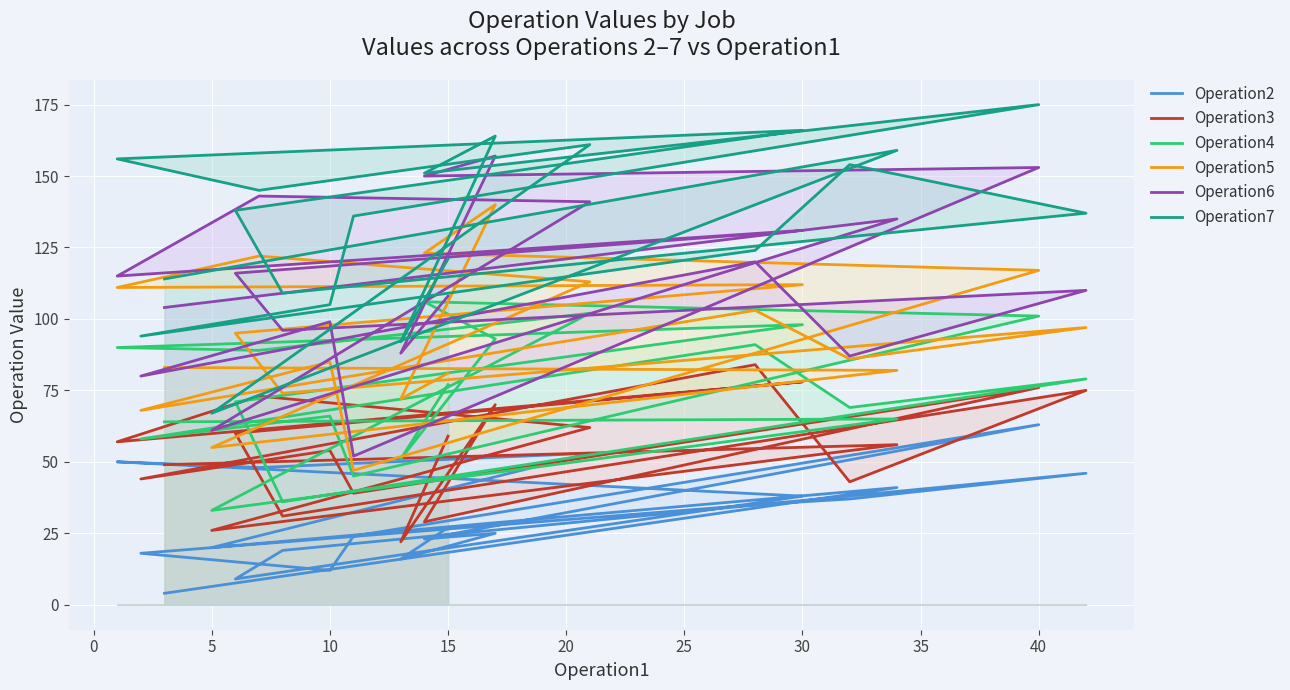

True or false: Operation3 and Operation5 cross at least once.

False